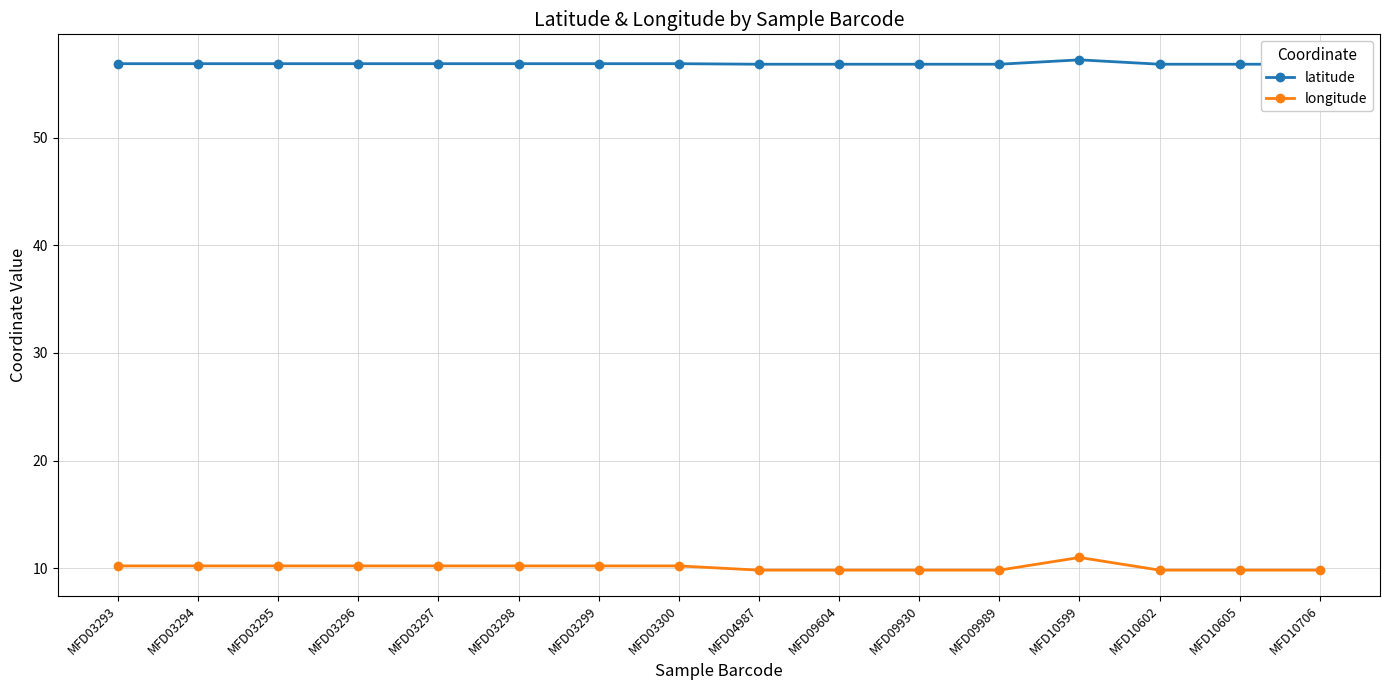

True or false: latitude and longitude cross at least once.

False